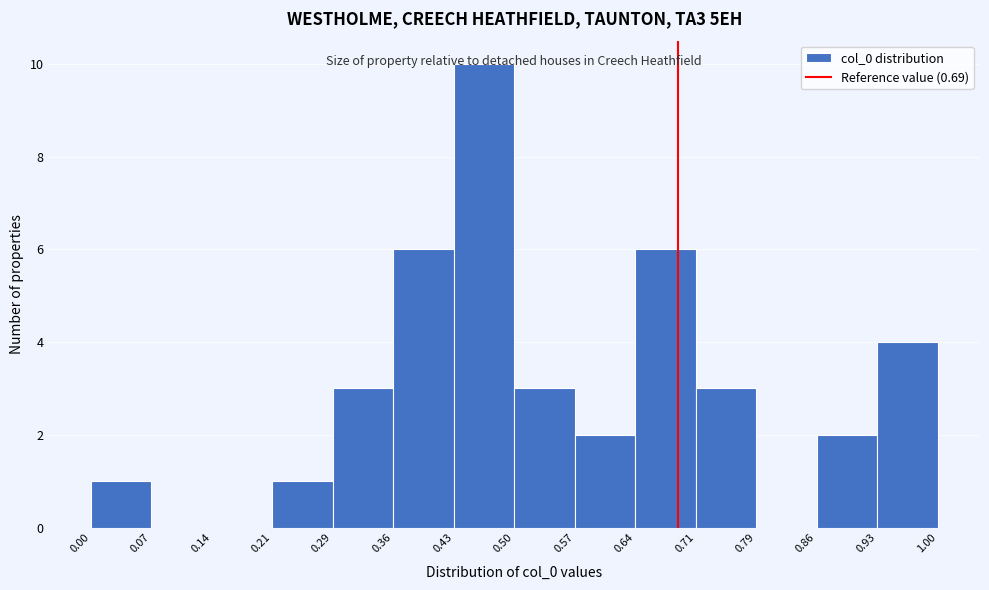

Reading left to right, list every bar in this chart as the range it spans on the x-axis followed by its height. The values are not printed on the chart, so give them approximately, as read against the axis.

0.00 to 0.07: 1
0.07 to 0.14: 0
0.14 to 0.21: 0
0.21 to 0.29: 1
0.29 to 0.36: 3
0.36 to 0.43: 6
0.43 to 0.50: 10
0.50 to 0.57: 3
0.57 to 0.64: 2
0.64 to 0.71: 6
0.71 to 0.79: 3
0.79 to 0.86: 0
0.86 to 0.93: 2
0.93 to 1.00: 4